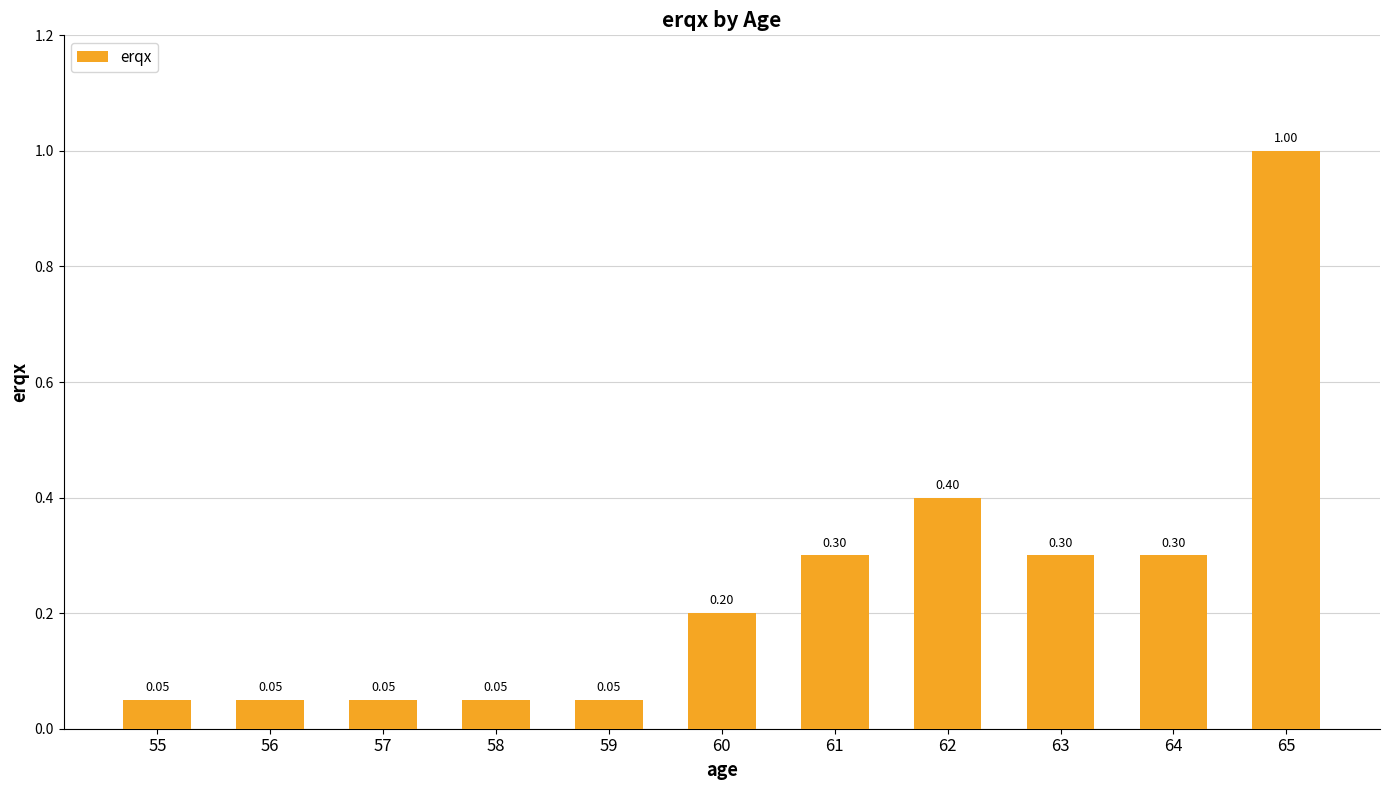

What is the difference between the values at 61 and 65?

0.7